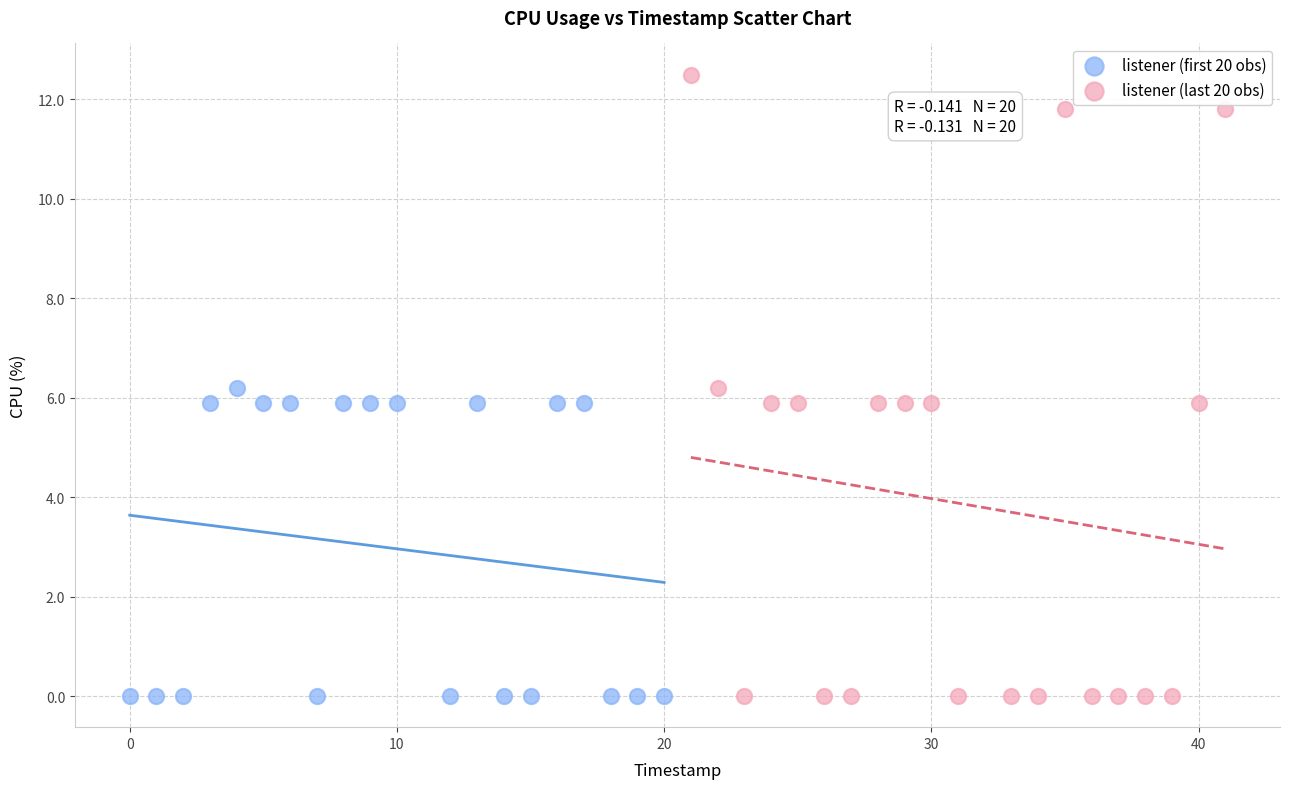

Which series has the widest spread of Y values?

listener (last 20 obs)